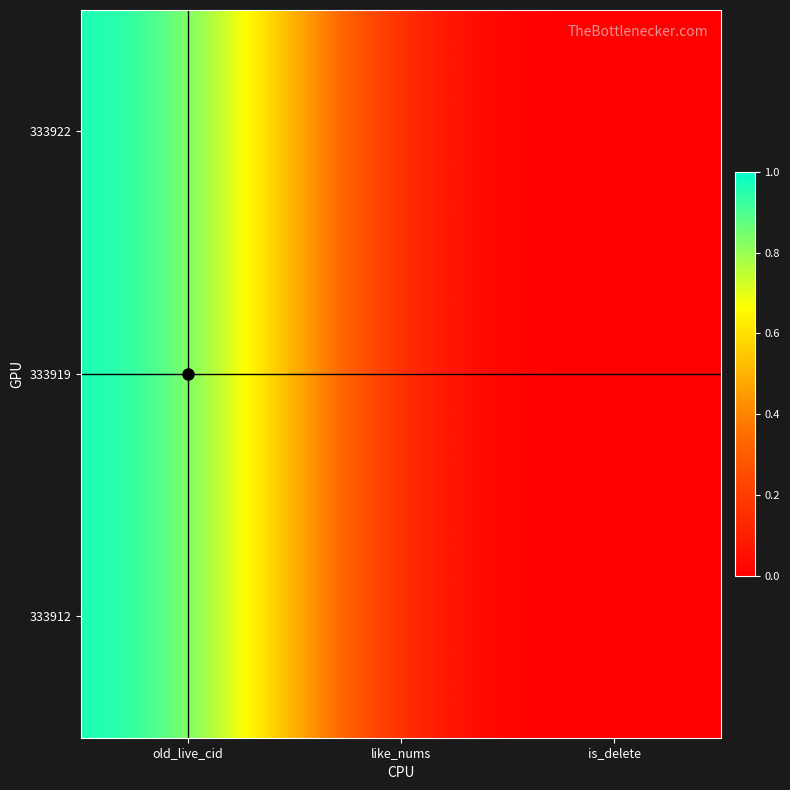

Count the number of data series in this chart.

3